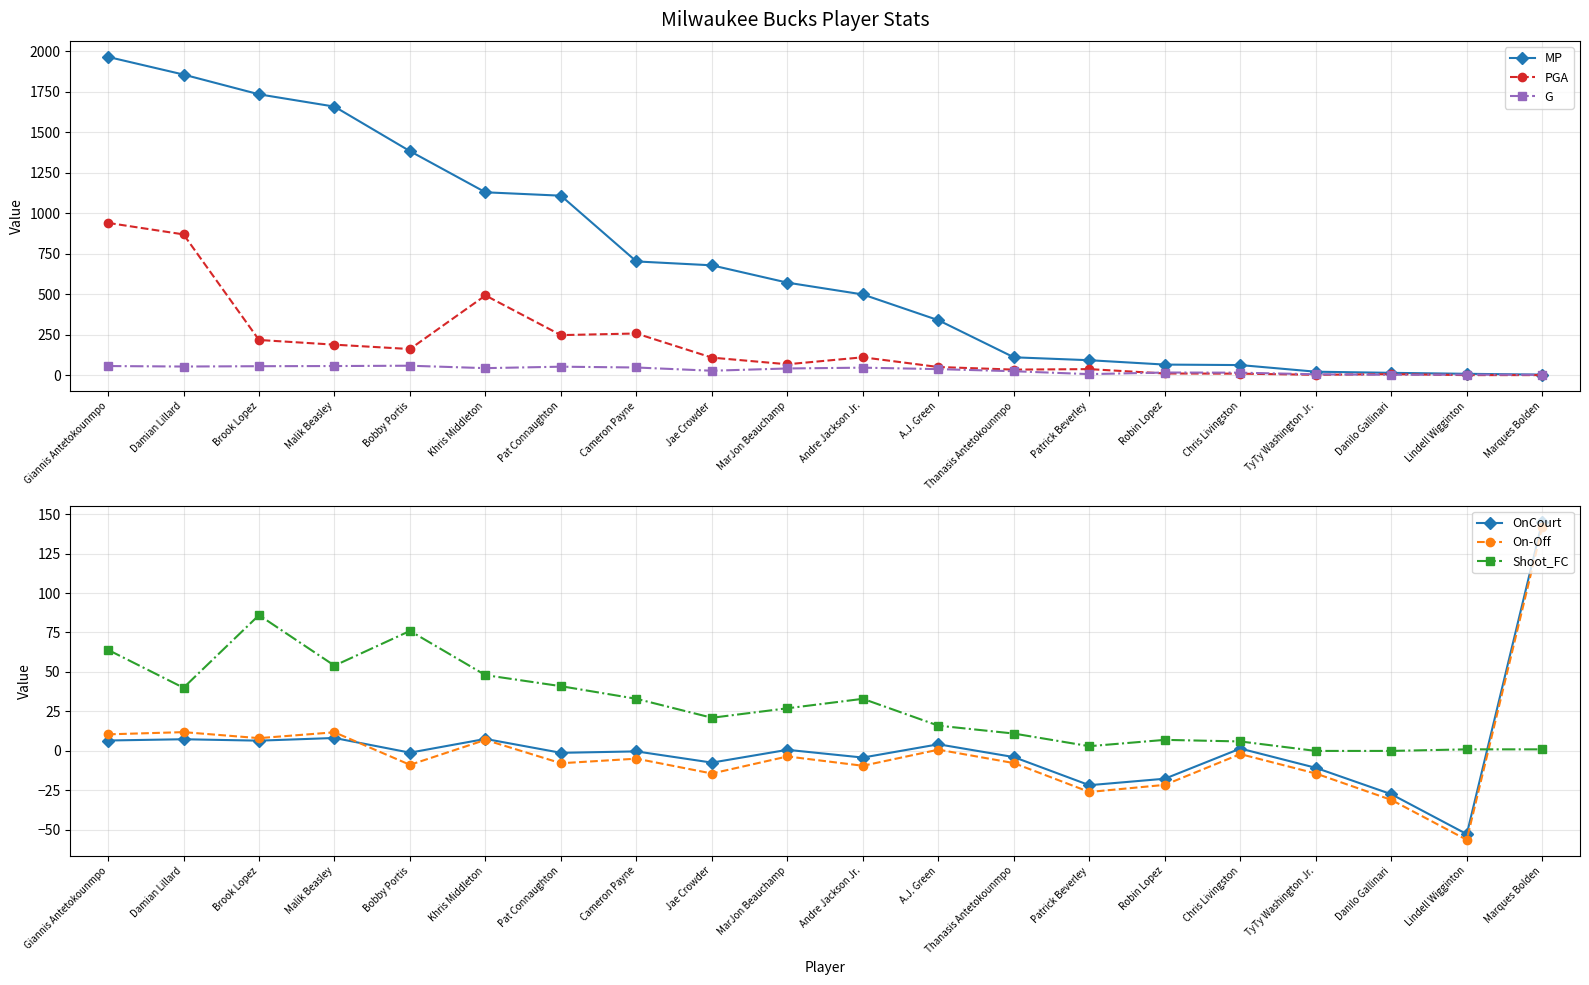

What is the value of the G point at the 8th from the left?

47